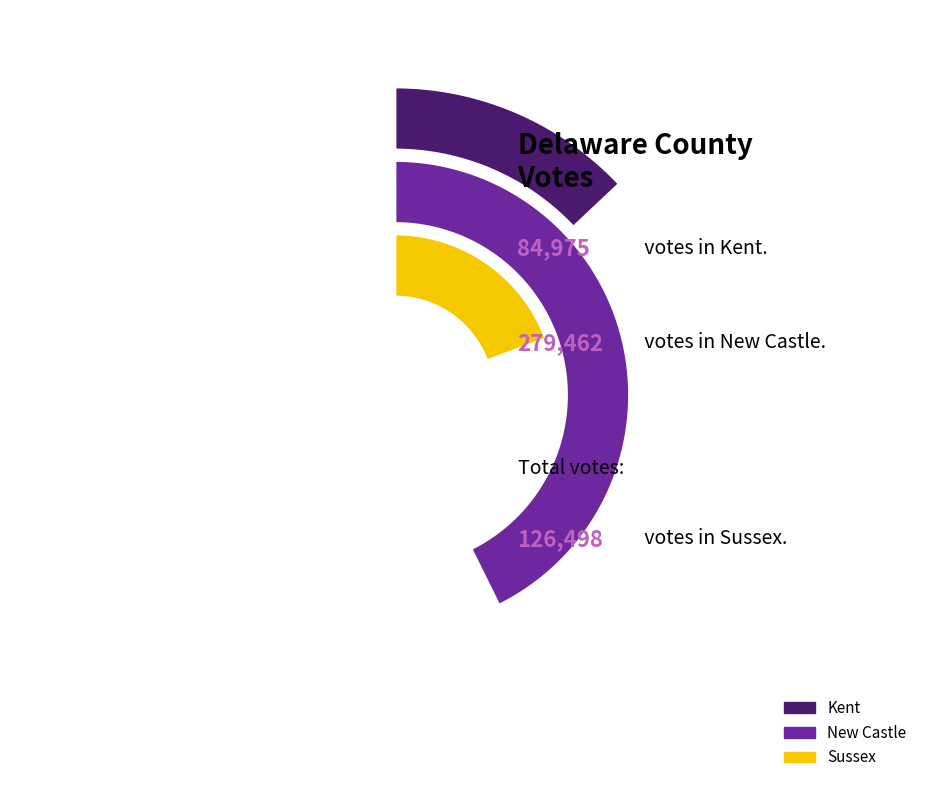

Which category has the smallest portion of the pie?

Kent